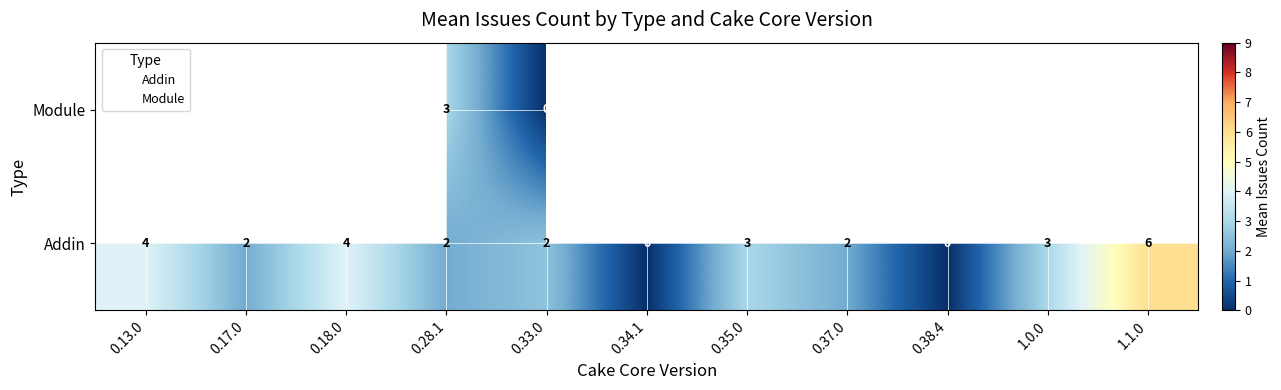

What is the difference between the highest and lowest values at 0.28.1?

1.0